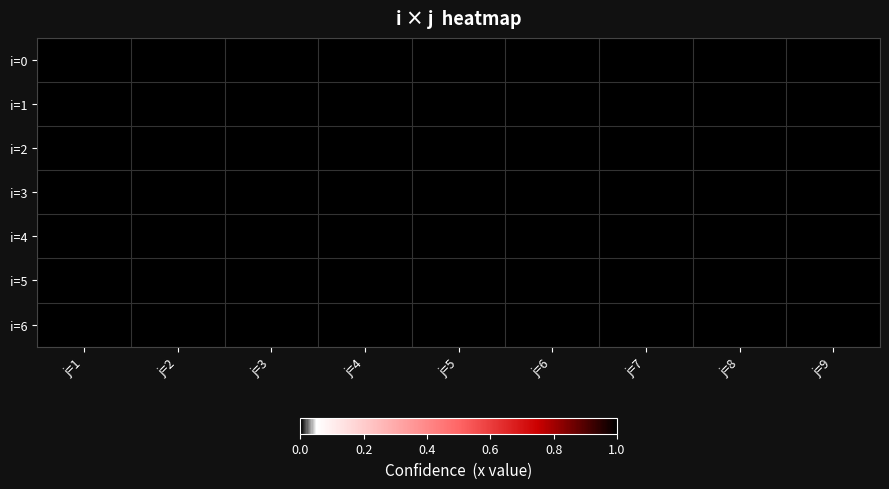

Reading left to right, list all the values displayed in this chart.

i=0: j=1=1	j=2=0	j=3=0	j=4=1	j=5=1	j=6=0	j=7=0	j=8=0	j=9=0
i=1: j=1=0	j=2=0	j=3=0	j=4=0	j=5=0	j=6=1	j=7=0	j=8=0	j=9=0
i=2: j=1=0	j=2=0	j=3=0	j=4=0	j=5=0	j=6=0	j=7=1	j=8=0	j=9=0
i=3: j=1=0	j=2=0	j=3=0	j=4=0	j=5=0	j=6=0	j=7=0	j=8=1	j=9=0
i=4: j=1=0	j=2=0	j=3=1	j=4=0	j=5=0	j=6=0	j=7=0	j=8=0	j=9=0
i=5: j=1=0	j=2=1	j=3=0	j=4=0	j=5=0	j=6=0	j=7=0	j=8=0	j=9=0
i=6: j=1=0	j=2=0	j=3=0	j=4=0	j=5=0	j=6=0	j=7=0	j=8=0	j=9=1